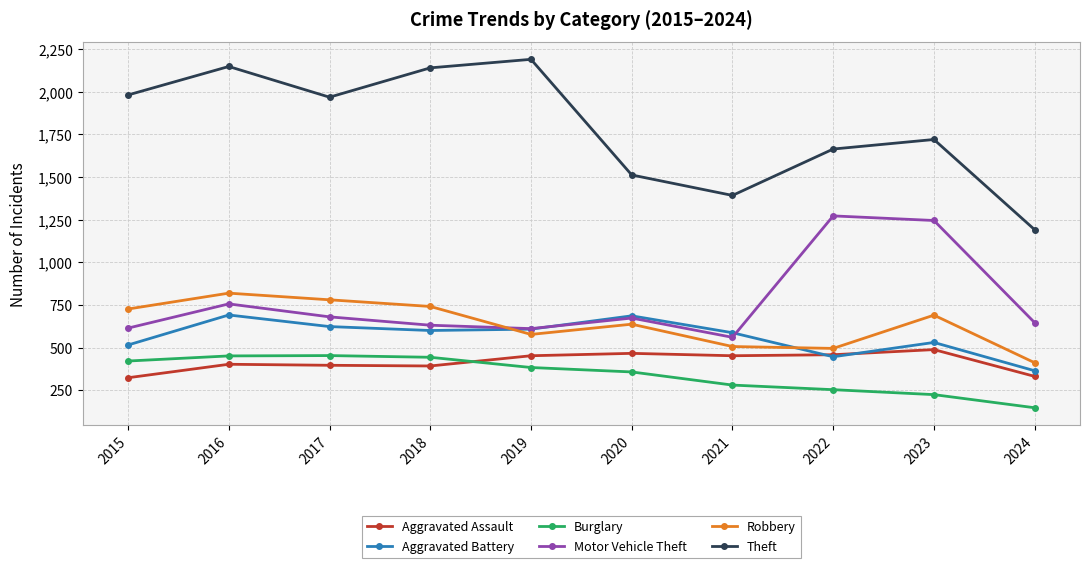

What is the average value of the Motor Vehicle Theft series?

769